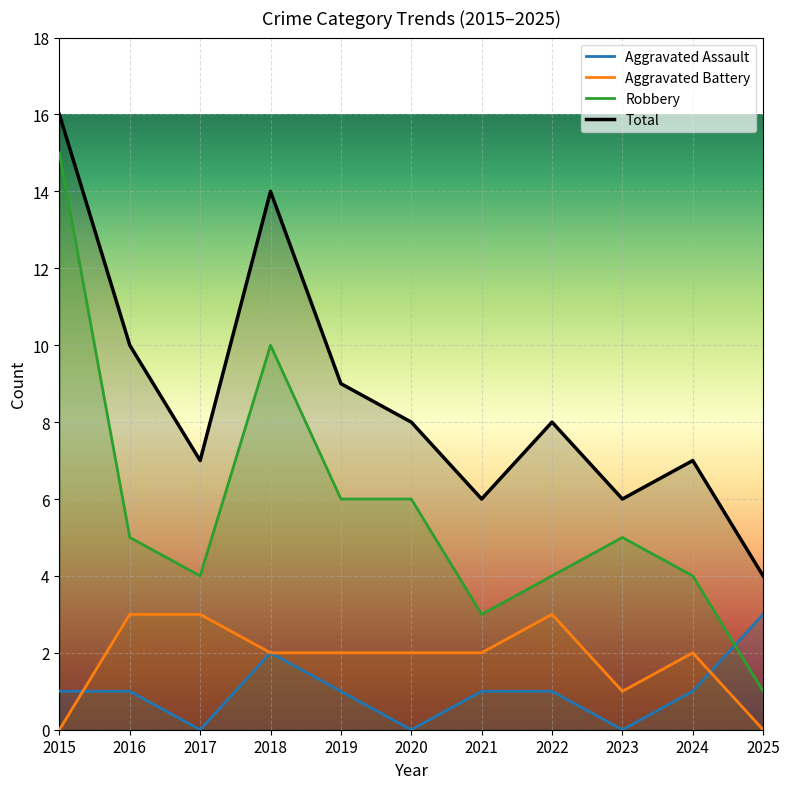

What is the highest value of the Aggravated Battery series?

3